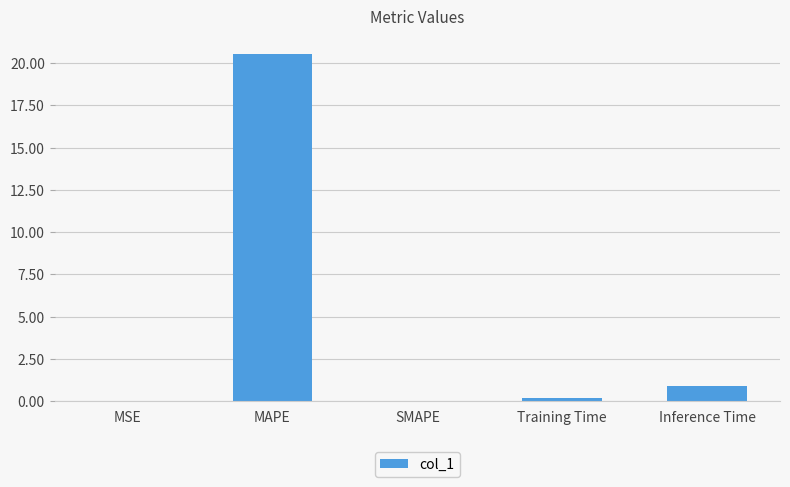

Where is the data nearest to the value 10?

Inference Time